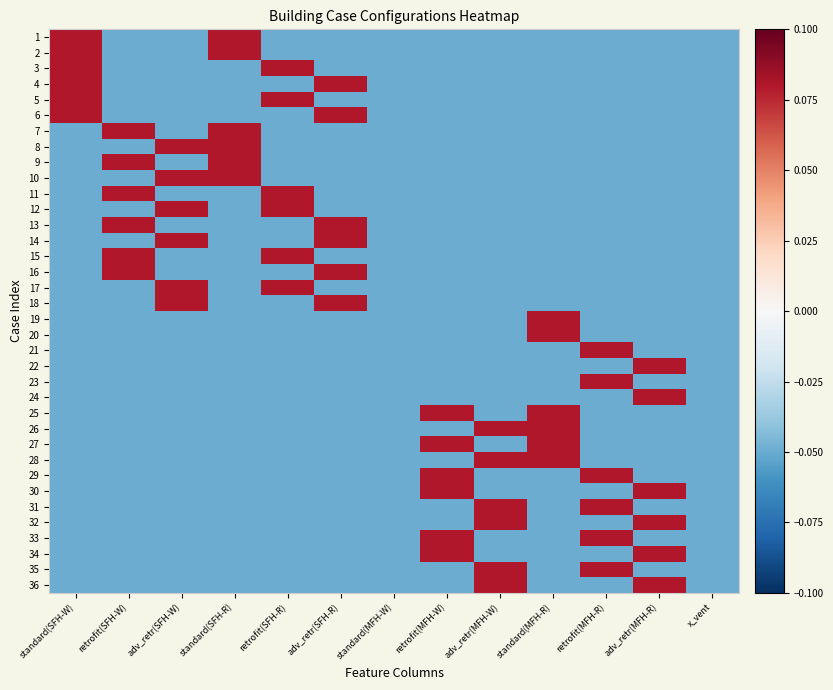

What is the total value across all series at x_vent?

-1.8